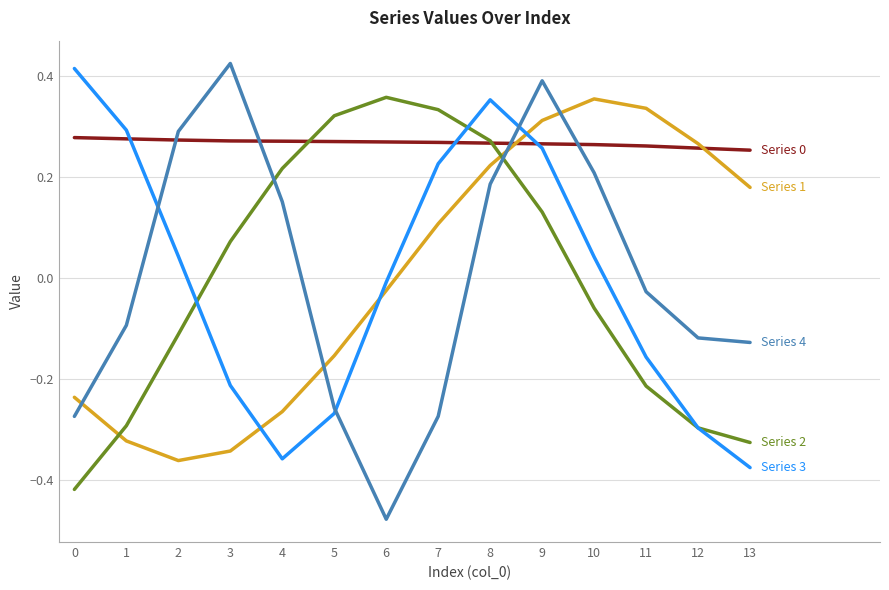

At which category does the chart reach its minimum across all series?

6